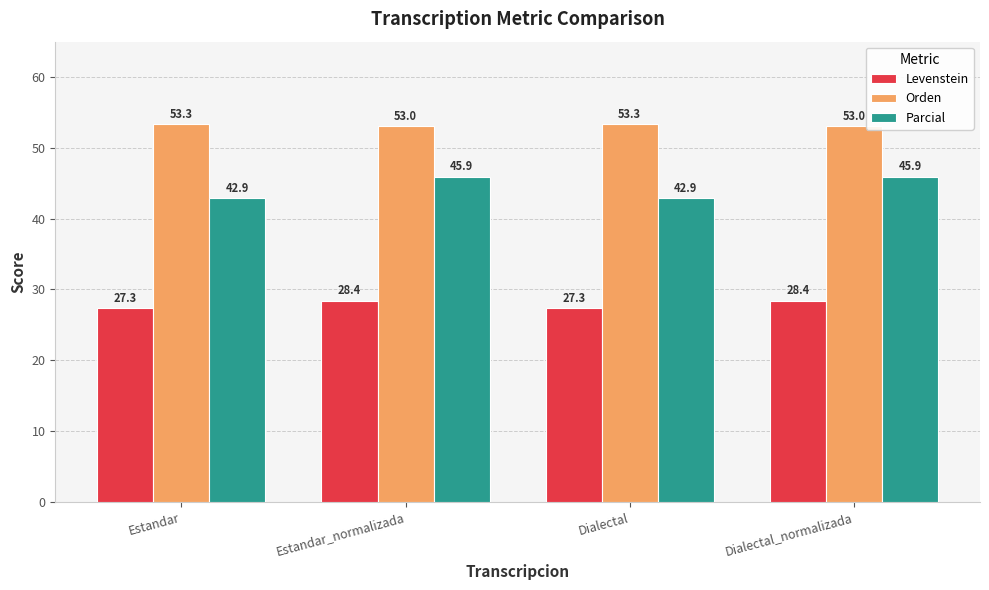

What is the label of the 1st bar from the left?

Estandar